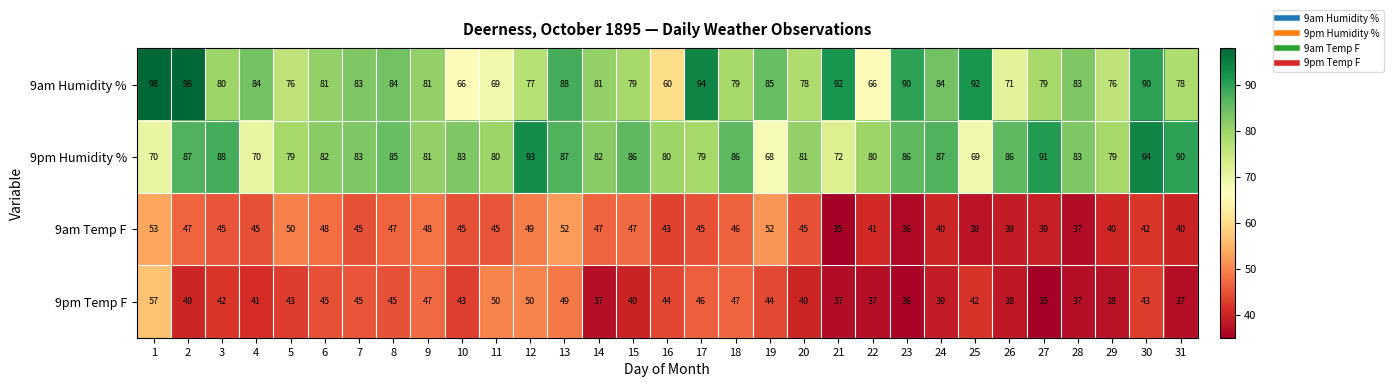

What is the difference between the second highest and second lowest values in the 9am Humidity % series?

32